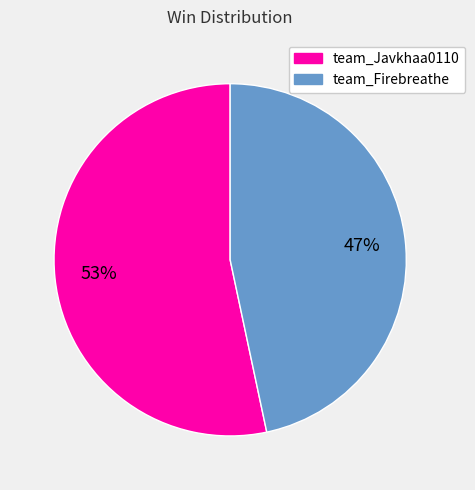

To the nearest percent, what is the combined percentage of team_Firebreathe and team_Javkhaa0110?

100%